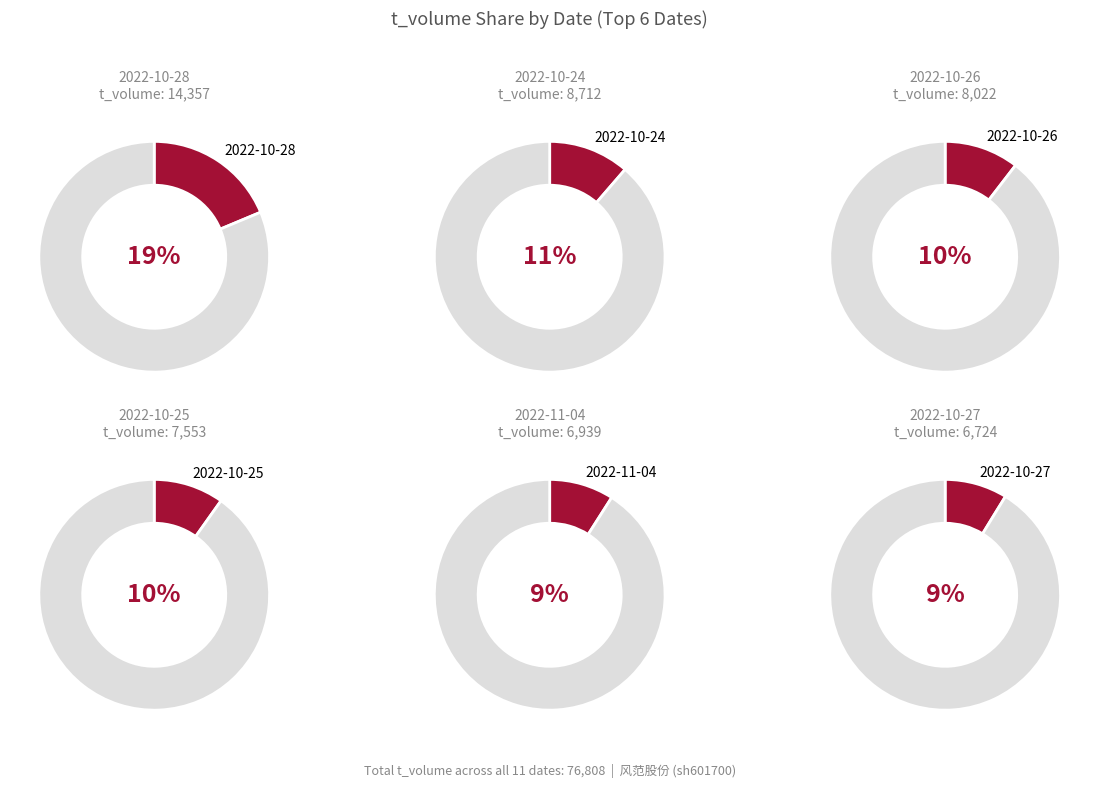

Is it true that 2022-10-26 is 4% of the pie?

False